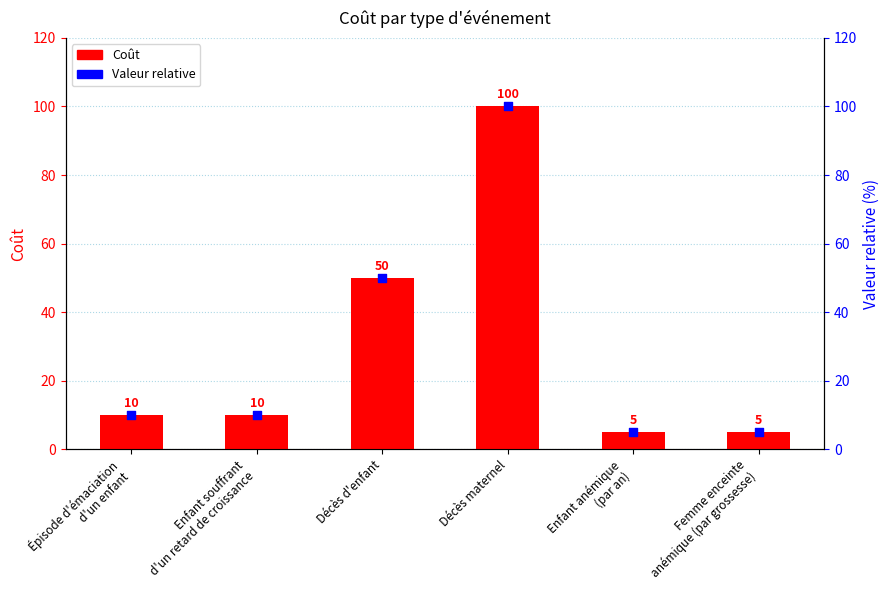

What are all the series names shown in the legend?

Coût, Valeur relative